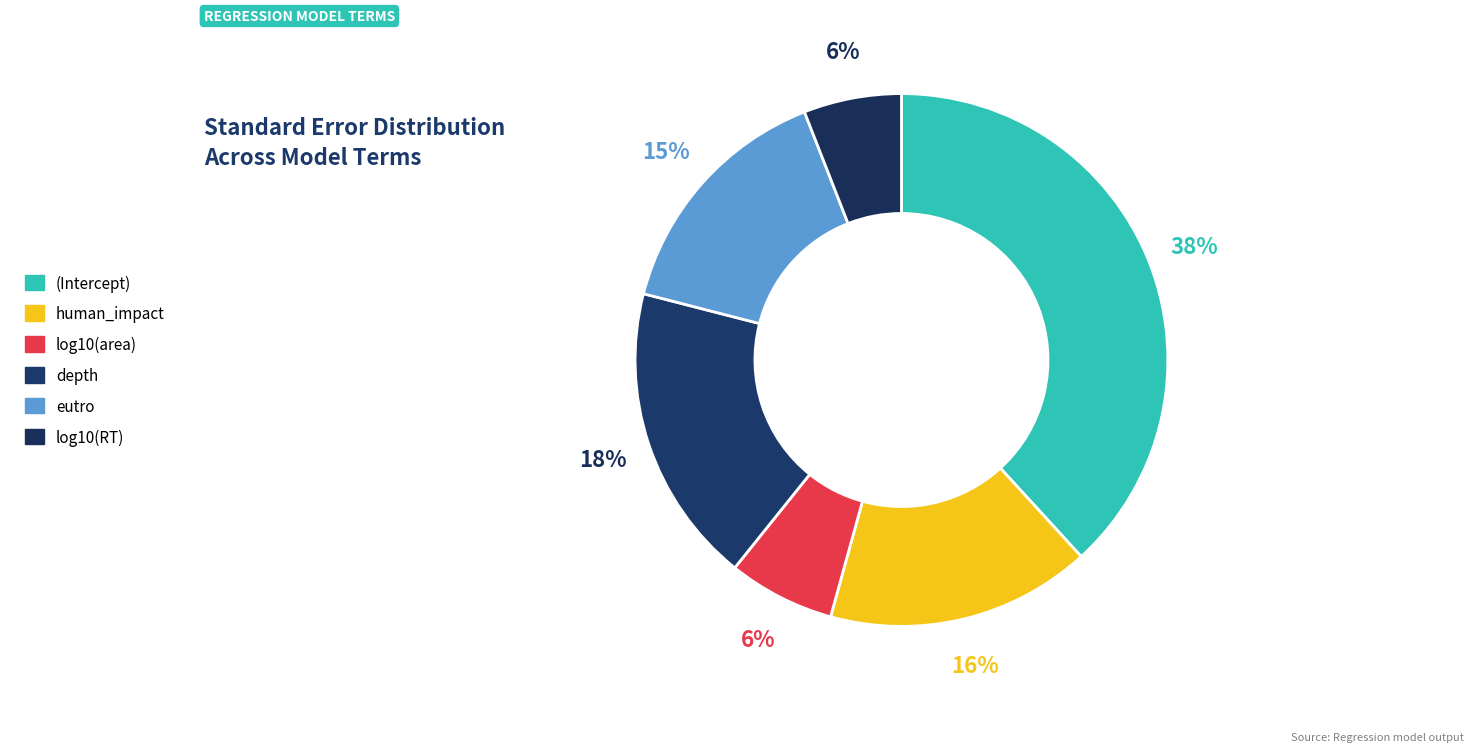

To the nearest percent, what is the difference between the largest and smallest slice percentages?

32%